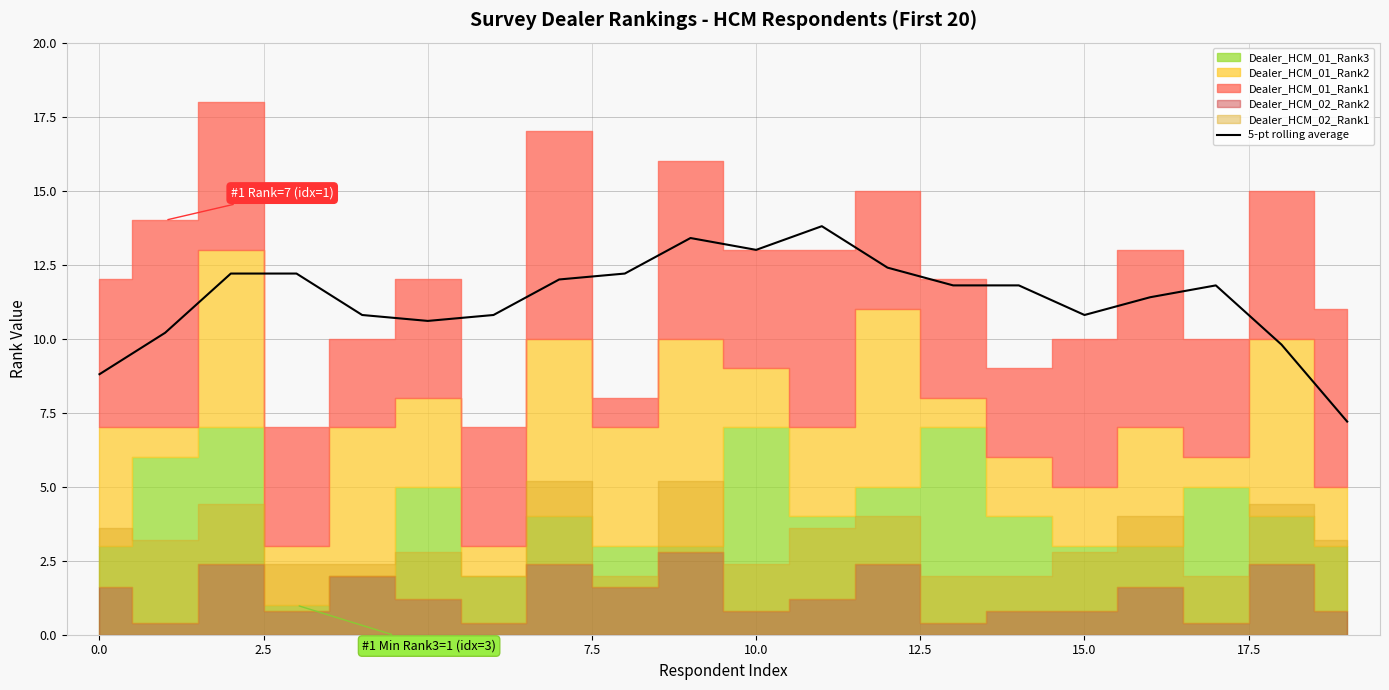

Reading right to left, what are all the values shown in this chart?

7.2	9.8	11.8	11.4	10.8	11.8	11.8	12.4	13.8	13.0	13.4	12.2	12.0	10.8	10.6	10.8	12.2	12.2	10.2	8.8